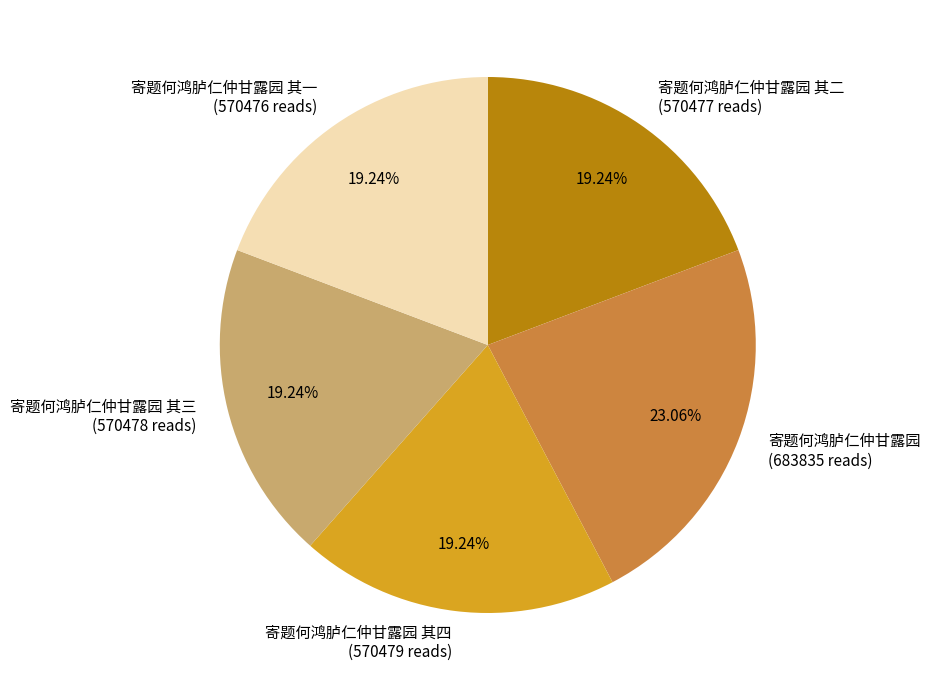

Approximately how many times larger is the value at 寄题何鸿胪仁仲甘露园 其四 (570479 reads) compared to 寄题何鸿胪仁仲甘露园 其二 (570477 reads)?

1.0